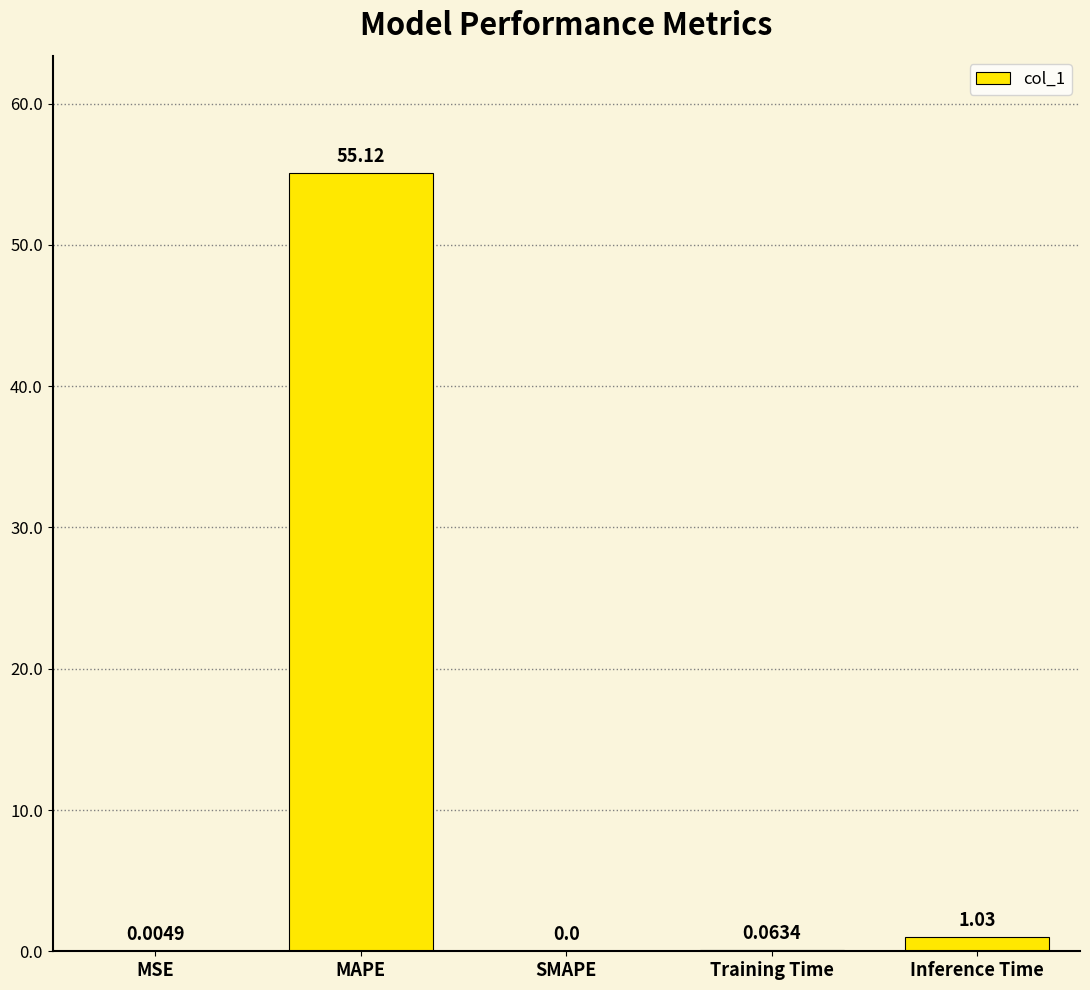

How many distinct data groups are displayed?

1